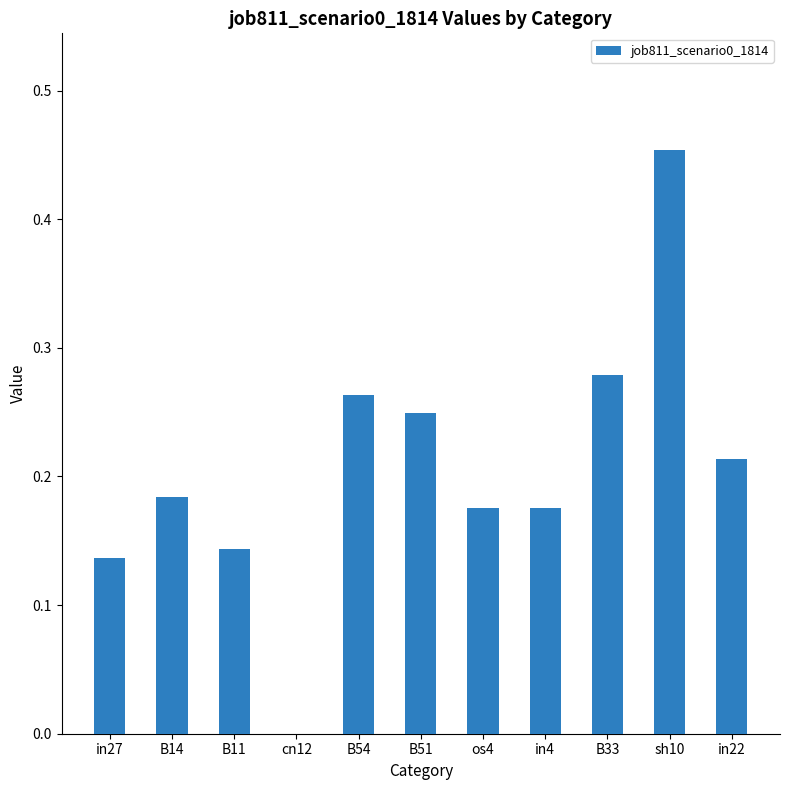

At which category does the chart reach its peak across all series?

sh10